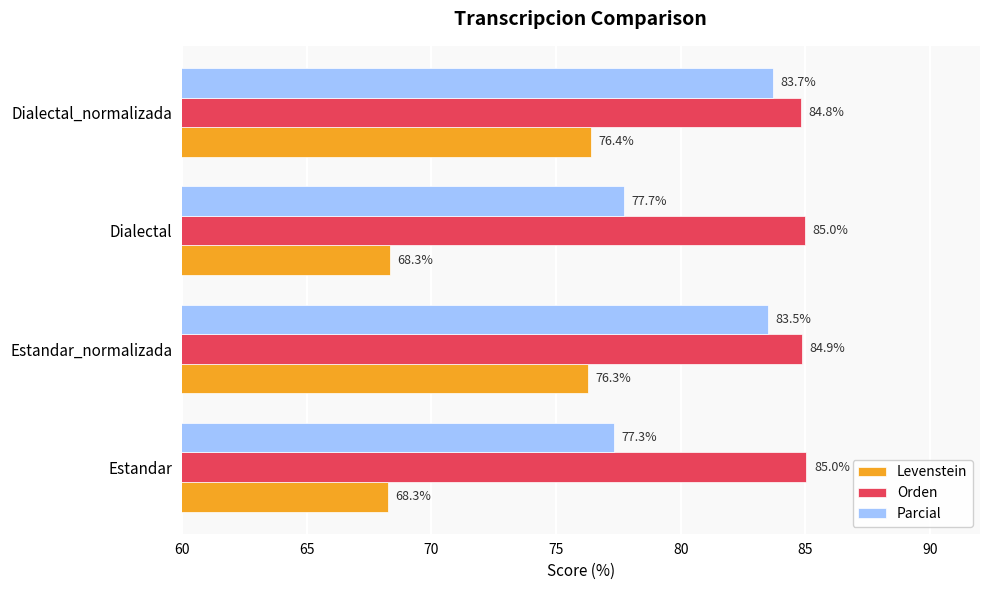

What is the minimum value for Orden?

84.8